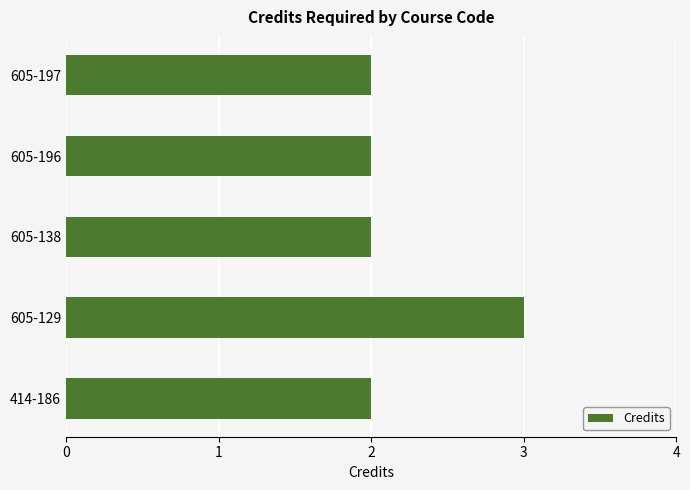

Approximately how many times larger is the value at 605-197 compared to 605-129?

0.7